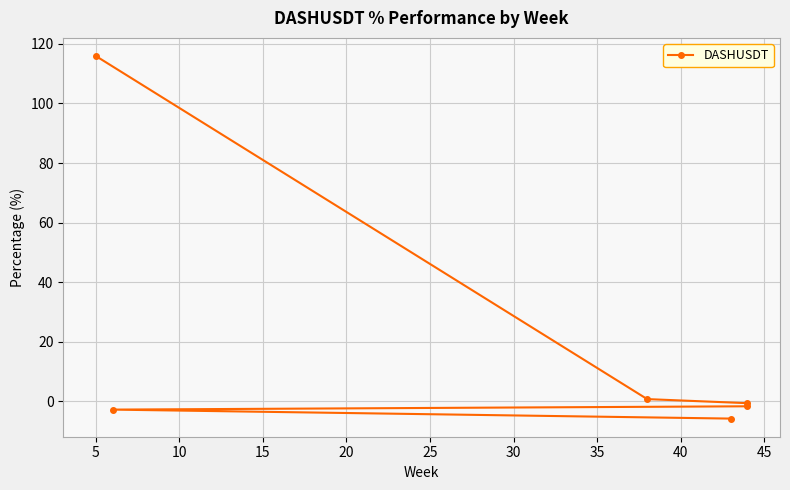

Reading left to right, list all the values displayed in this chart.

115.9	0.7	-0.6	-1.7	-2.8	-5.8